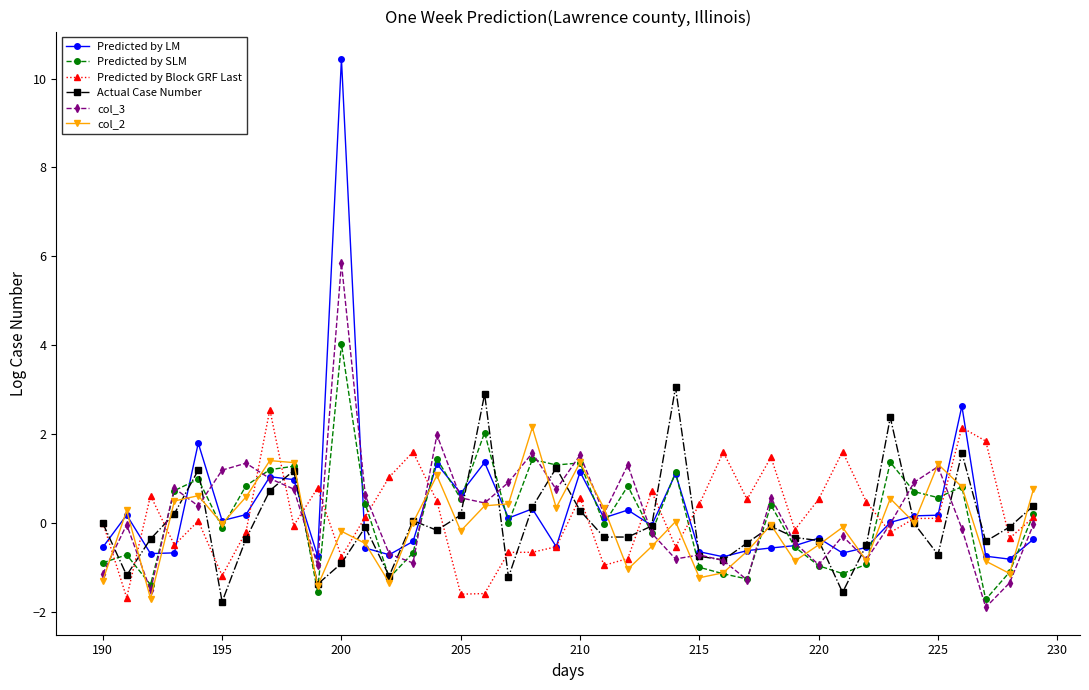

What is the maximum value shown in the chart?

10.4